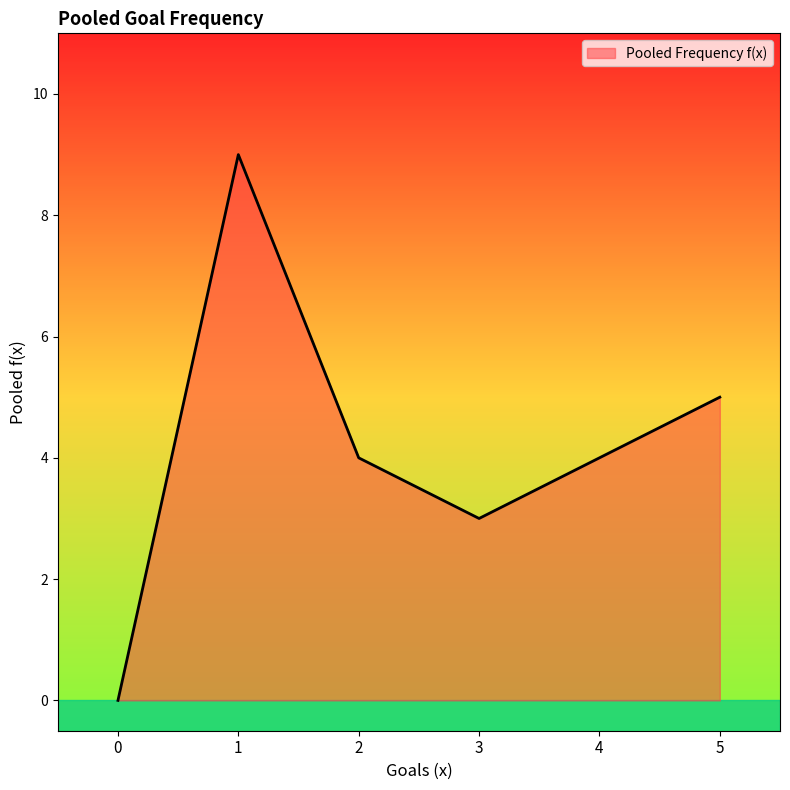

What is the difference between the maximum and second lowest values?

6